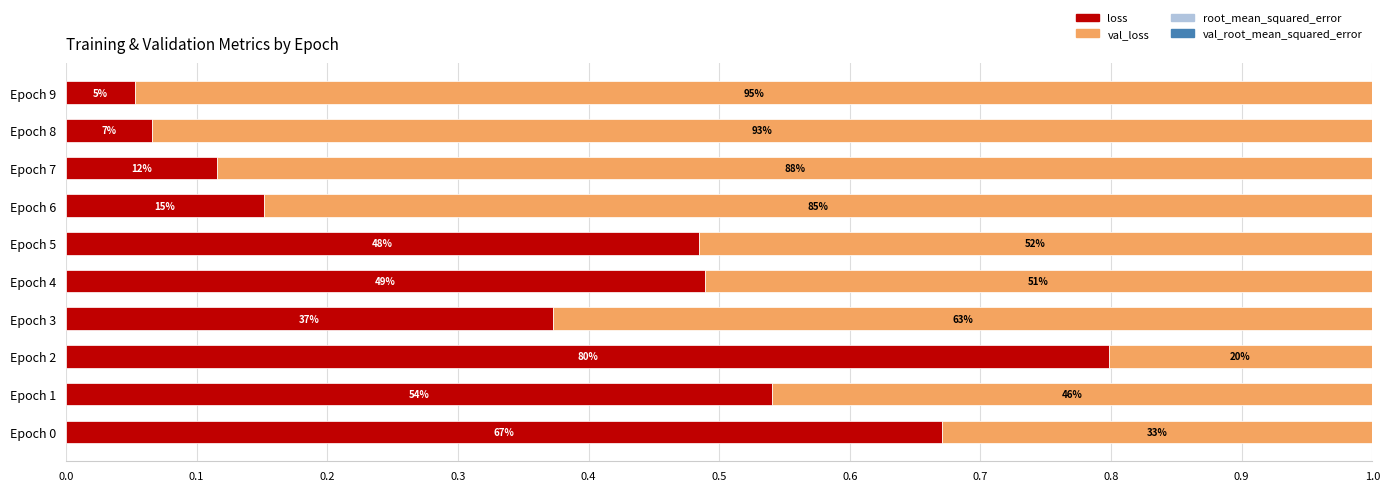

List the series in order of their peak value, lowest first.

val_root_mean_squared_error, root_mean_squared_error, loss, val_loss